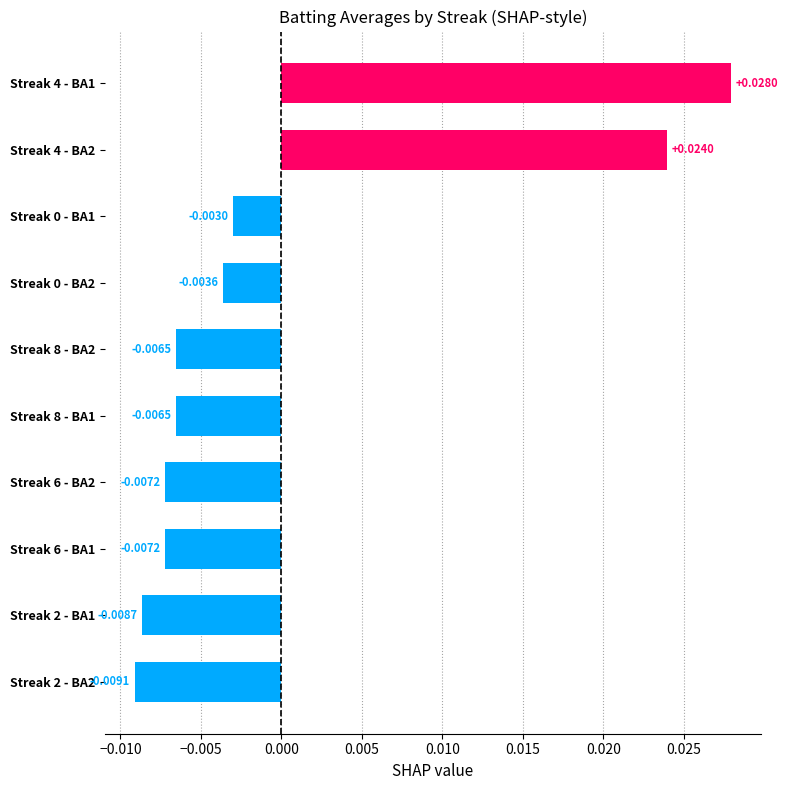

Which has a higher value, Streak 4 - BA2 or Streak 8 - BA1?

Streak 4 - BA2